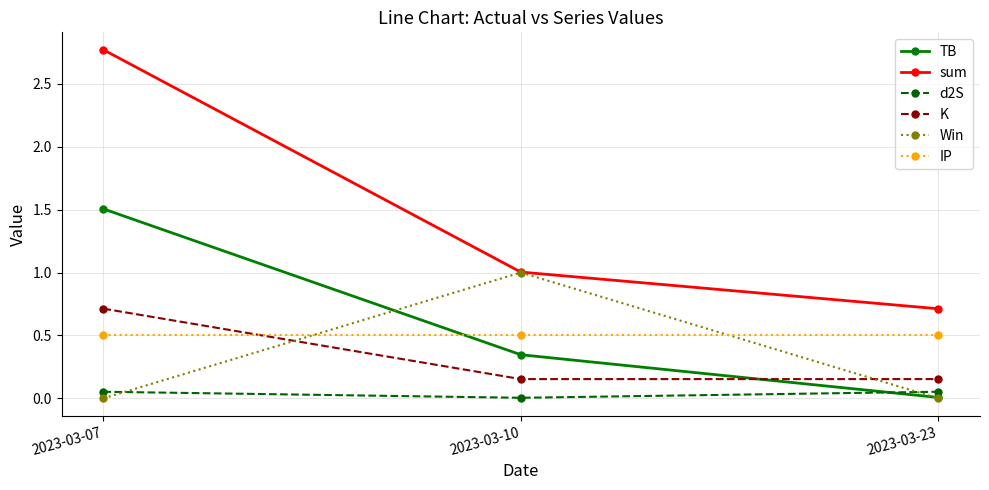

Is the value of Win at 2023-03-10 greater than the value of TB at 2023-03-10?

Yes